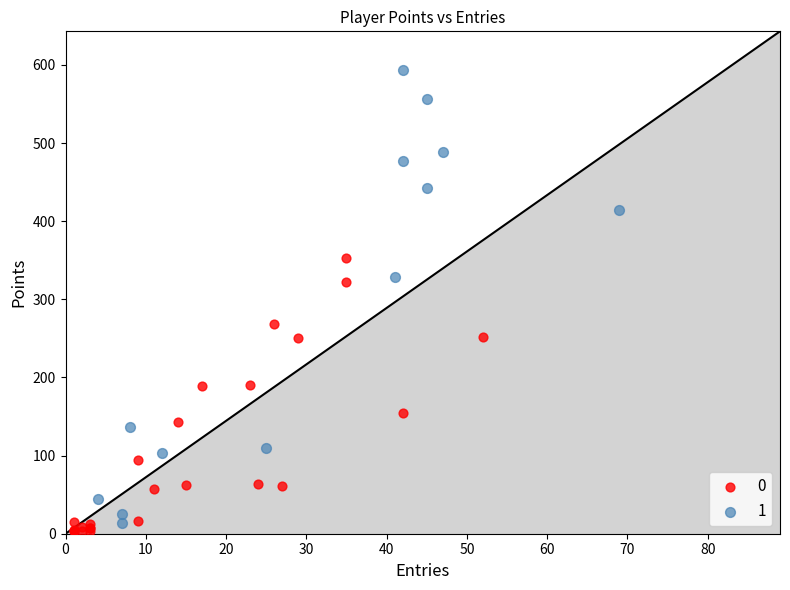

What are all the series names shown in the legend?

0, 1